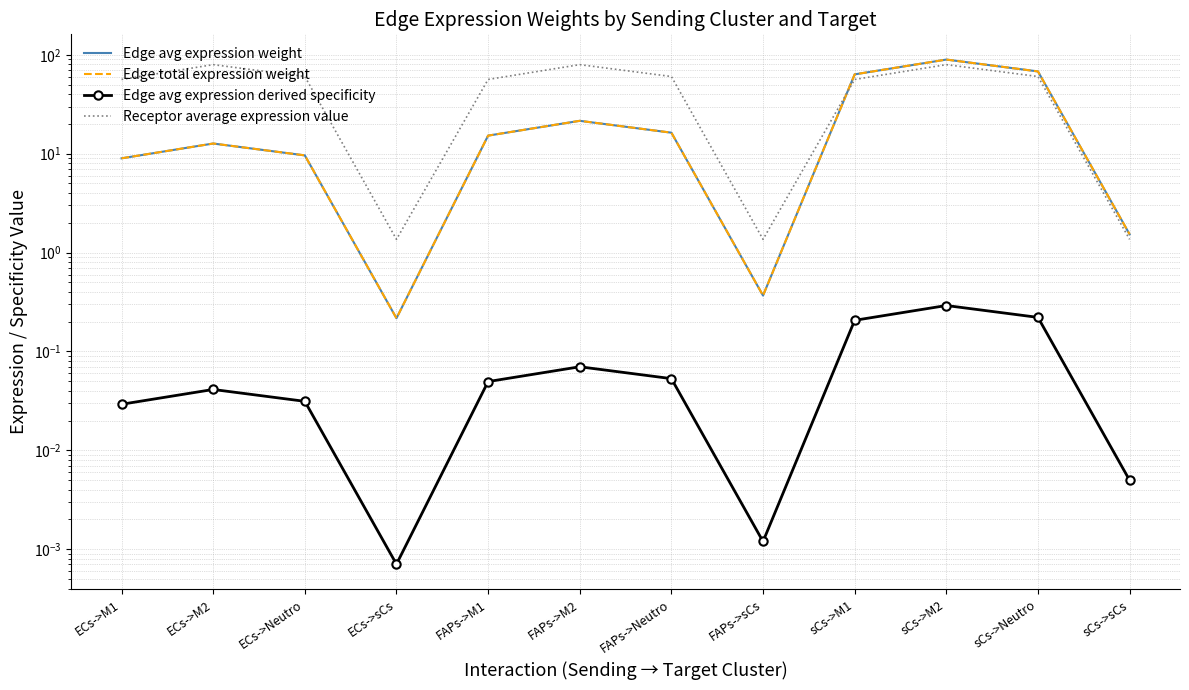

True or false: Receptor average expression value and Edge avg expression weight cross at least once.

True